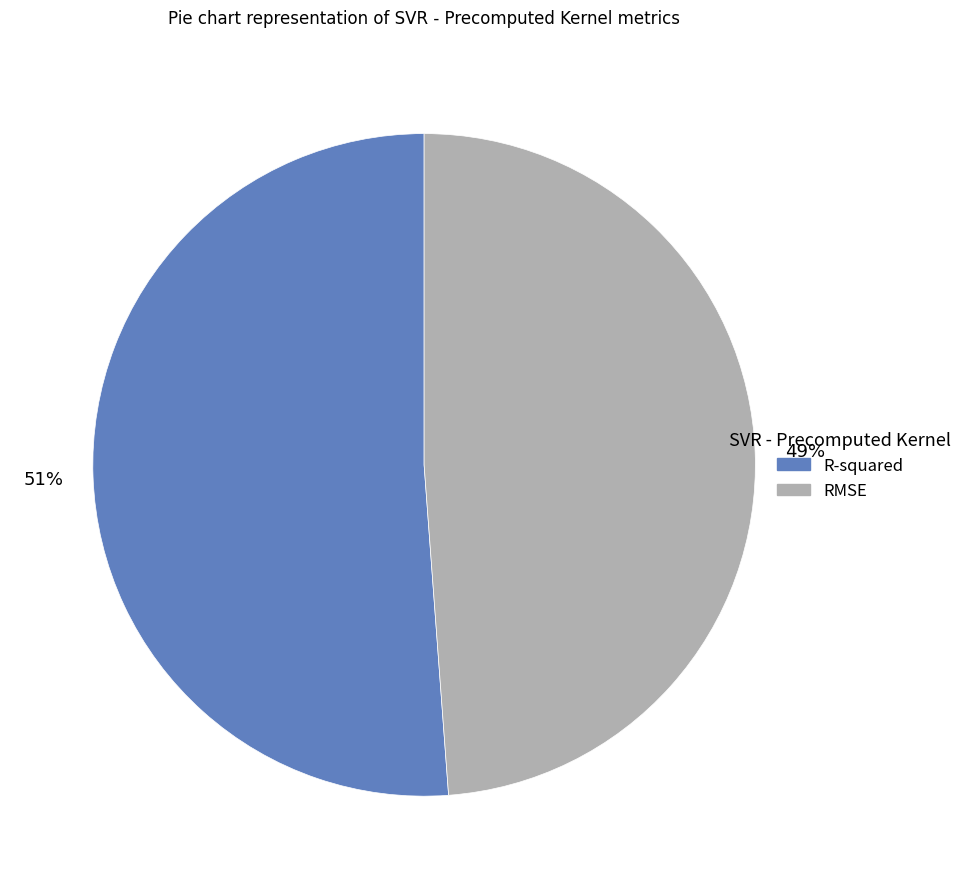

How many segments does this pie chart have?

2